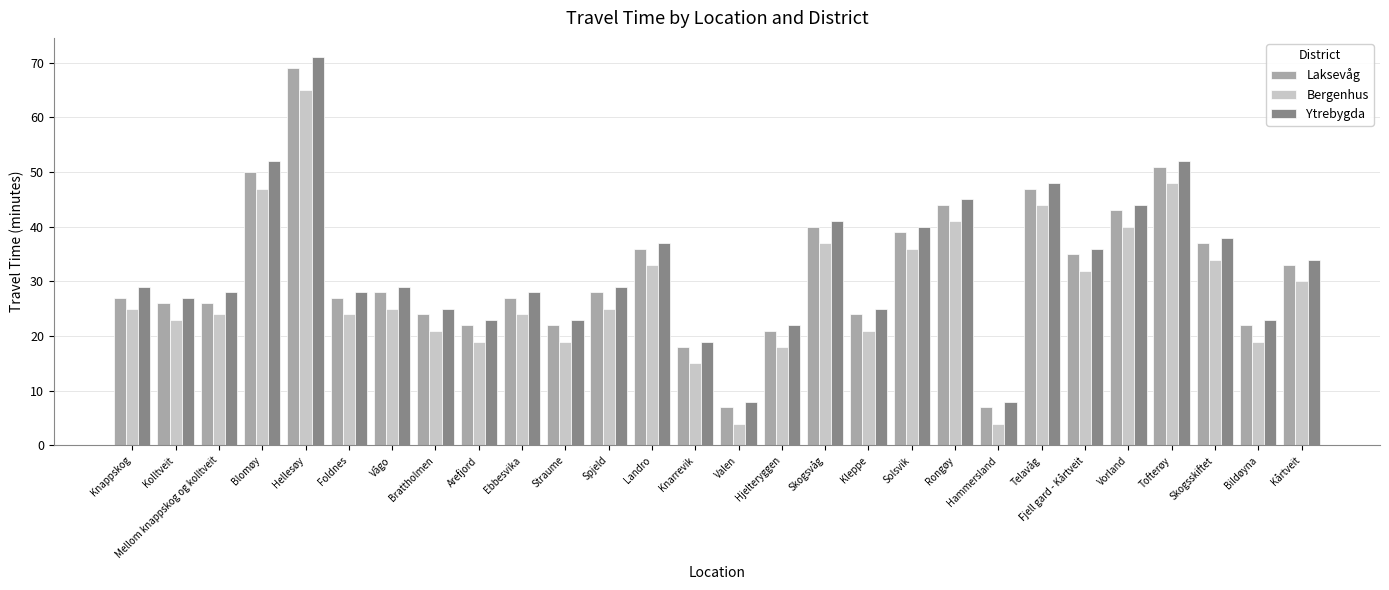

At which category is the sum across all series the highest?

Hellesøy